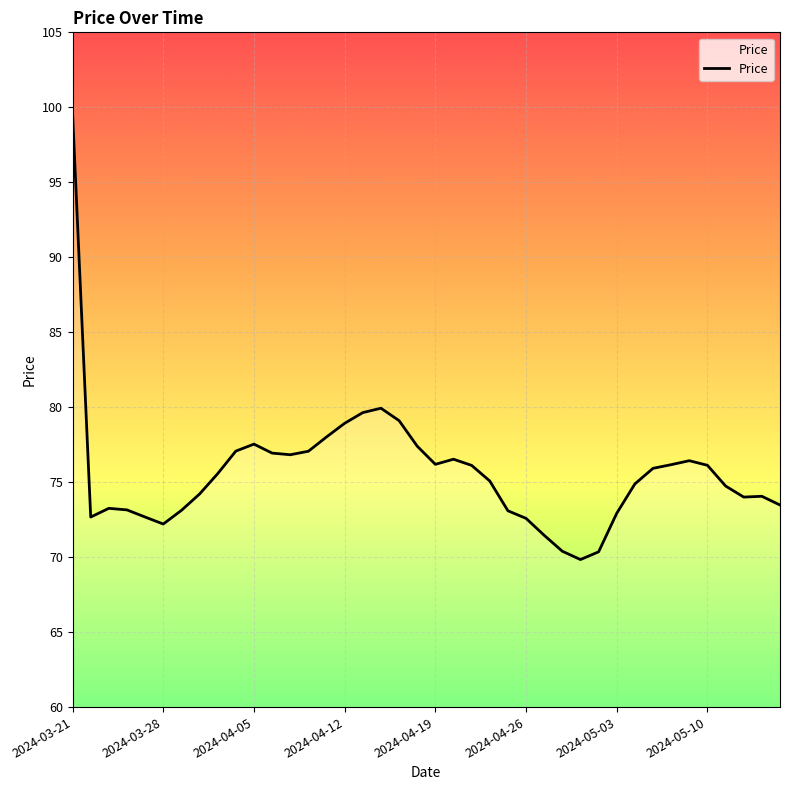

What is the difference between the maximum and minimum values?

29.8